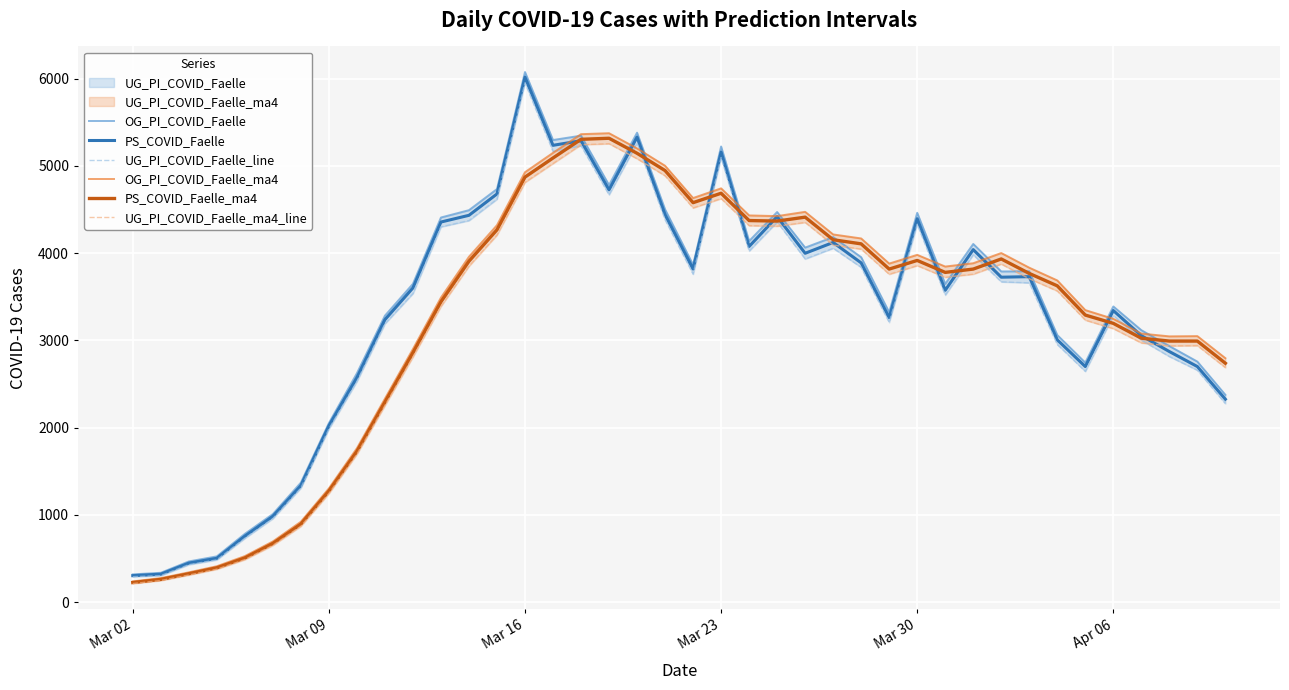

The value of PS_COVID_Faelle at Mar 09 is 2021. True or false?

True